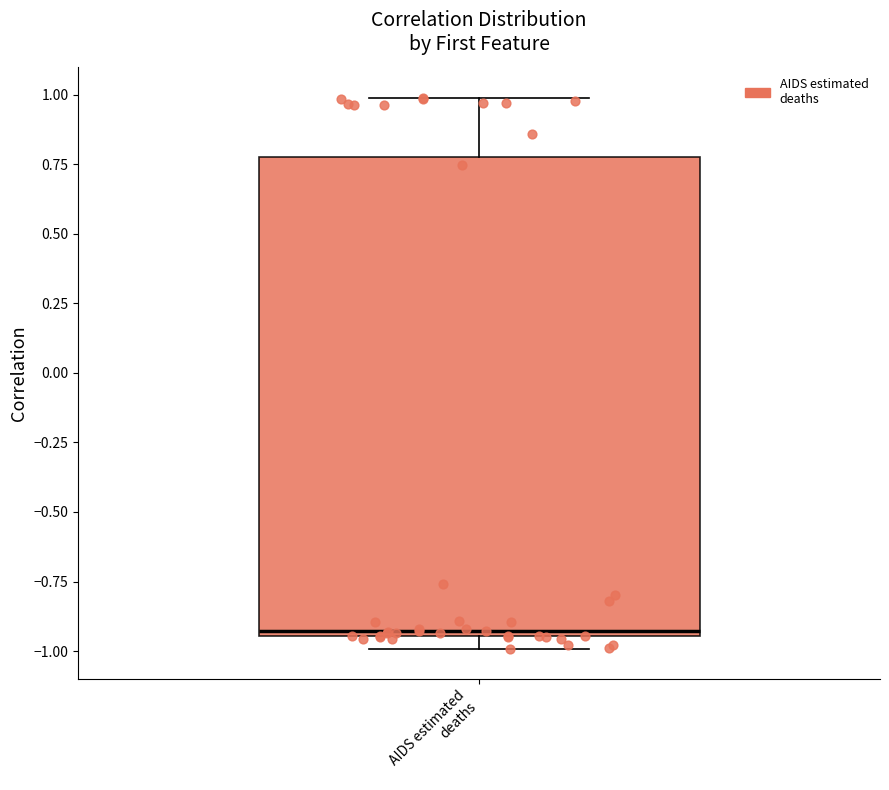

Where does the upper whisker of the box for AIDS estimated deaths end on the y-axis? The values are not printed on the chart, so give them approximately, as read against the axis.

1.00